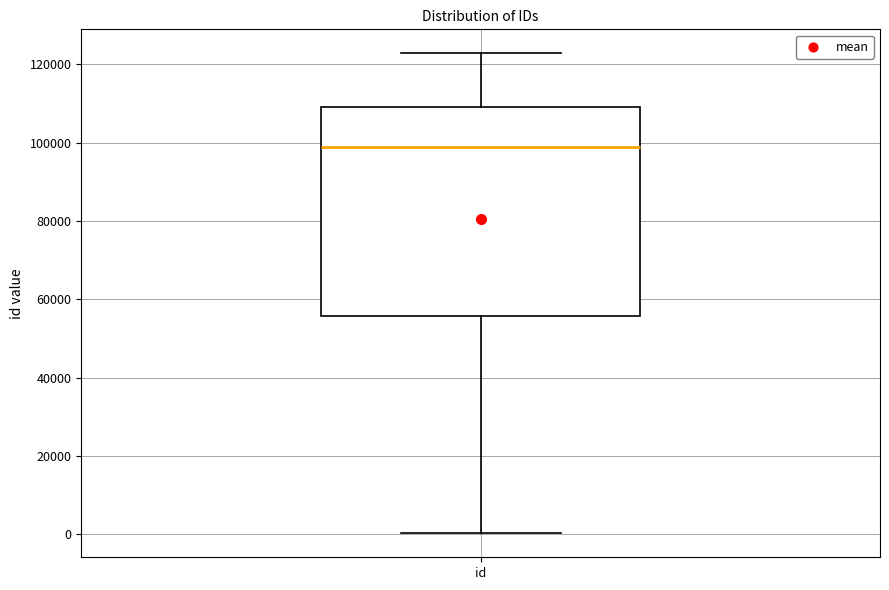

Transcribe this box plot: give where the median line is, the range the box spans, and where the two whiskers end, as read against the y-axis. The values are not printed on the chart, so give them approximately, as read against the axis.

median 98000, box 56000 to 110000, whiskers 0 to 122000